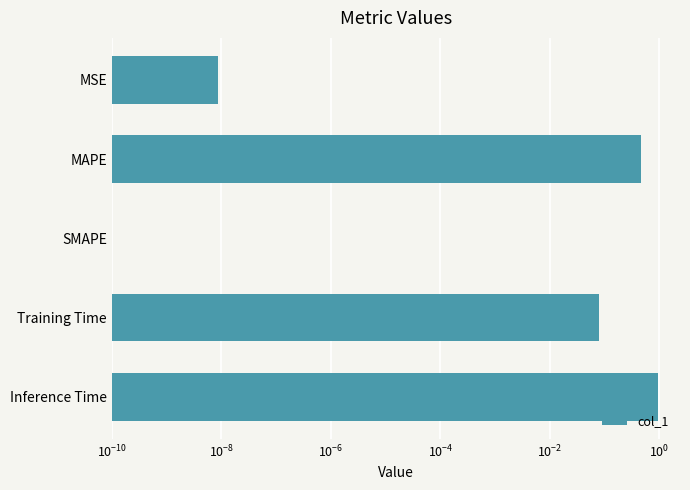

True or false: the data shows 0.0 at SMAPE.

True